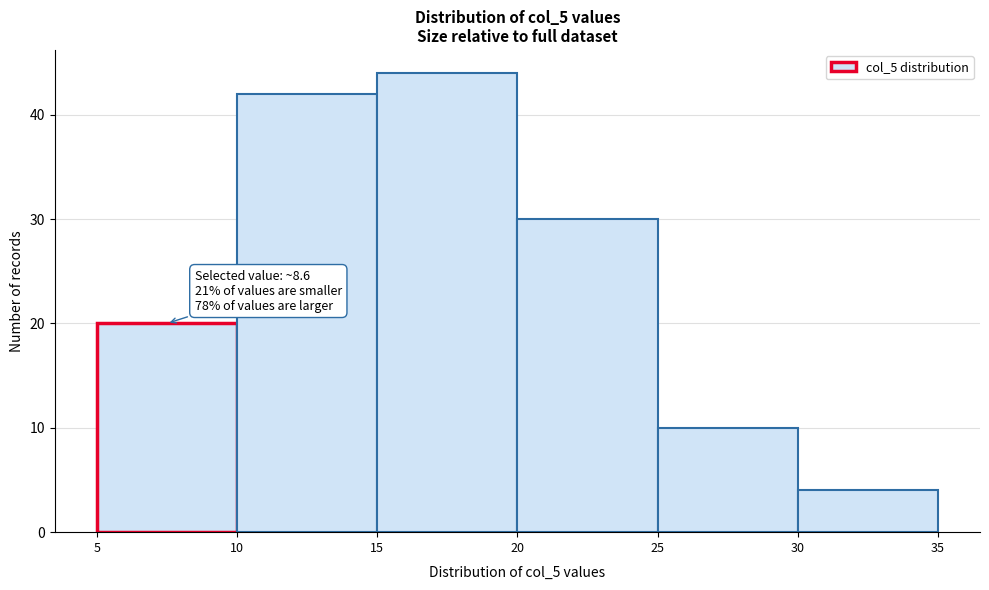

Over which range of the x-axis is the bar tallest?

15 to 20